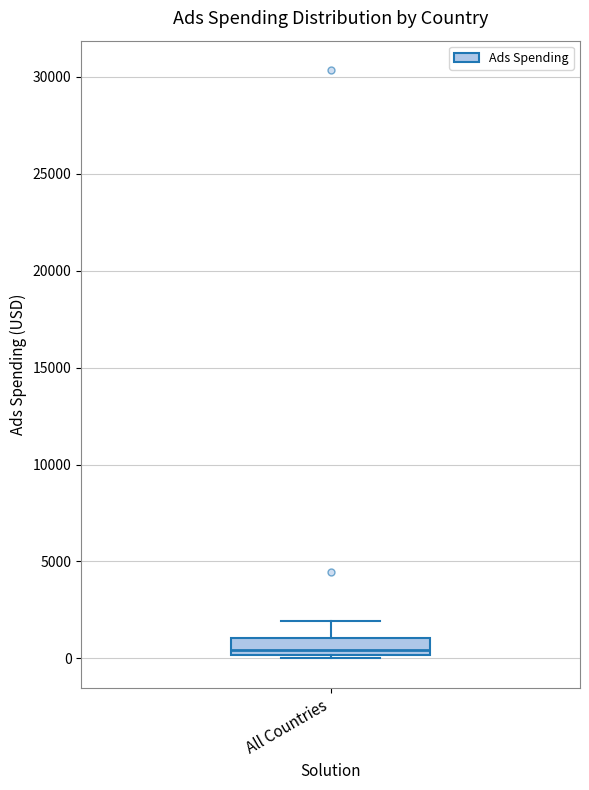

Read this box plot against the y-axis: the position of the median line, the range covered by the box, and the ends of both whiskers. The values are not printed on the chart, so give them approximately, as read against the axis.

median 500, box 0 to 1000, whiskers 0 (just below the box's lower edge) to 2000